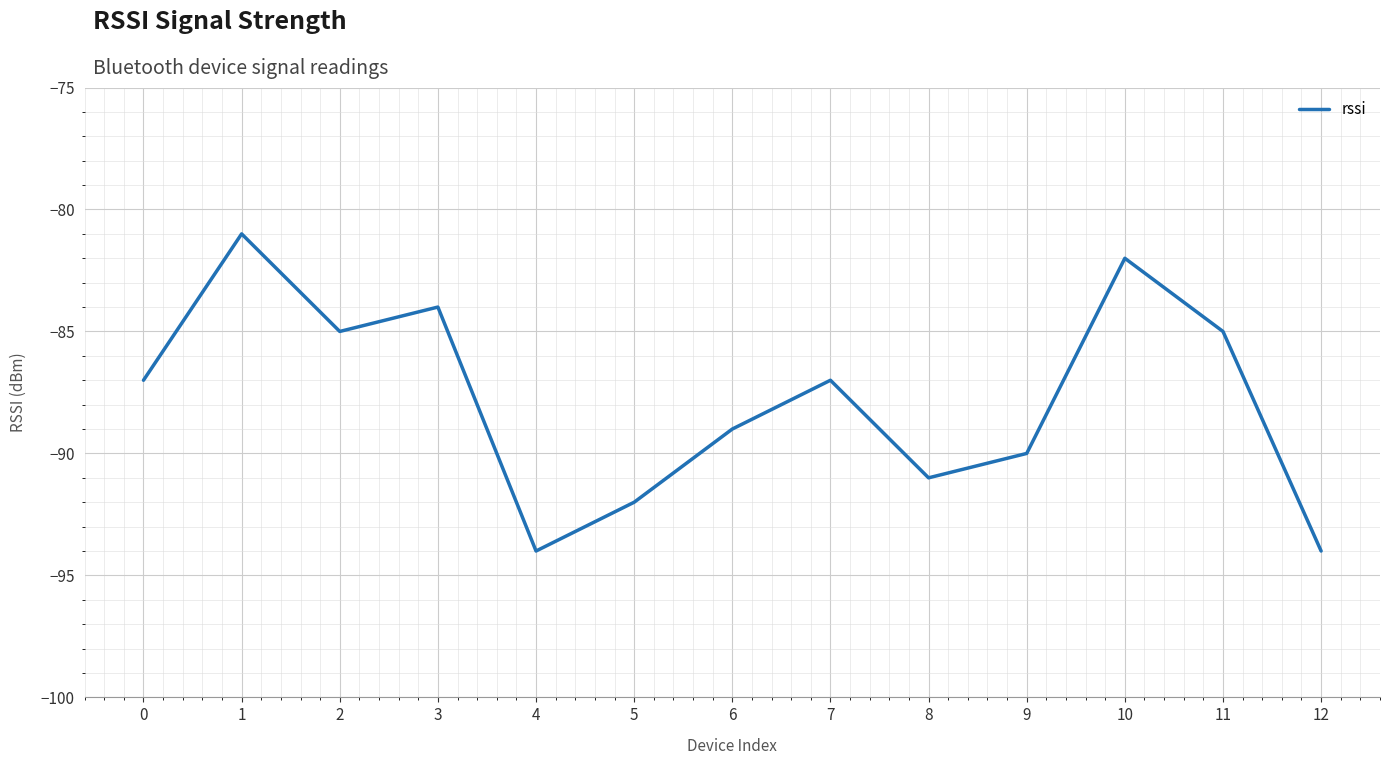

How many series are shown in this chart?

1